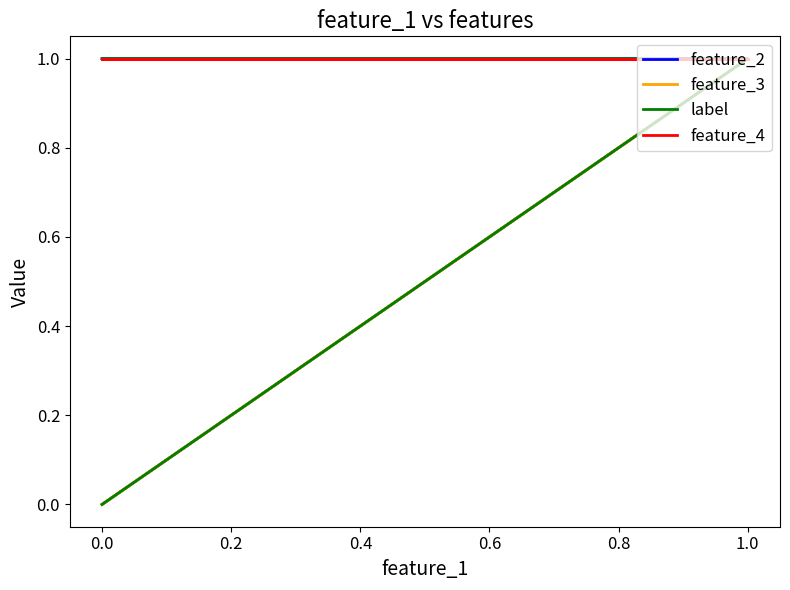

What is the approximate value of feature_2 at 1.0?

1